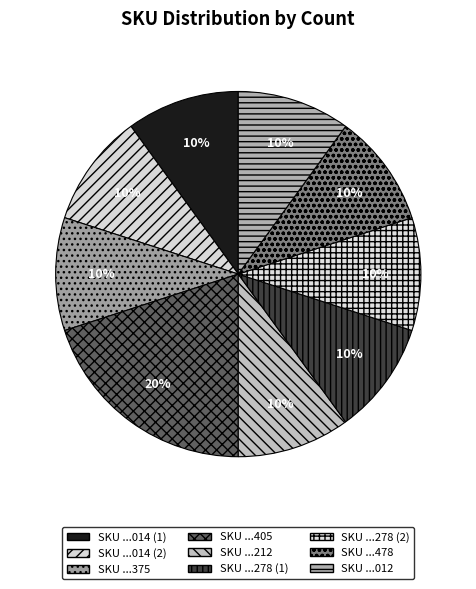

Count the number of slices in the pie.

9